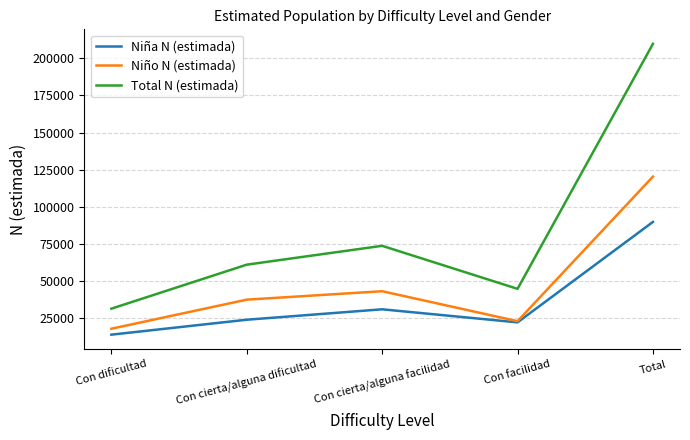

What is the minimum value shown in the chart?

13531